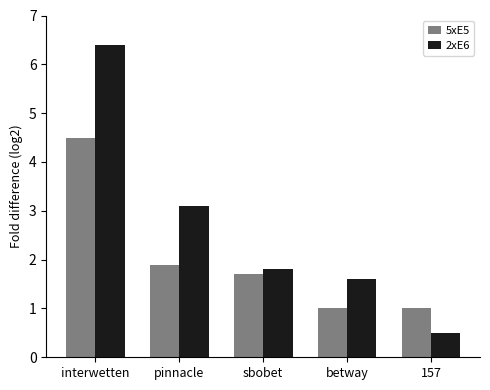

Are the bars grouped side by side (vs. stacked)?

Yes